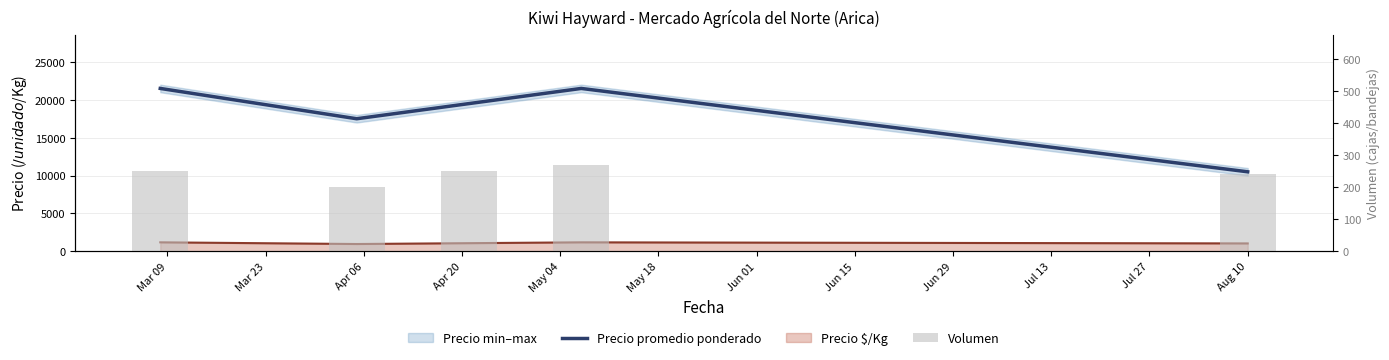

Between Mar 23 and Apr 06, which series saw the biggest shift?

Precio promedio ponderado